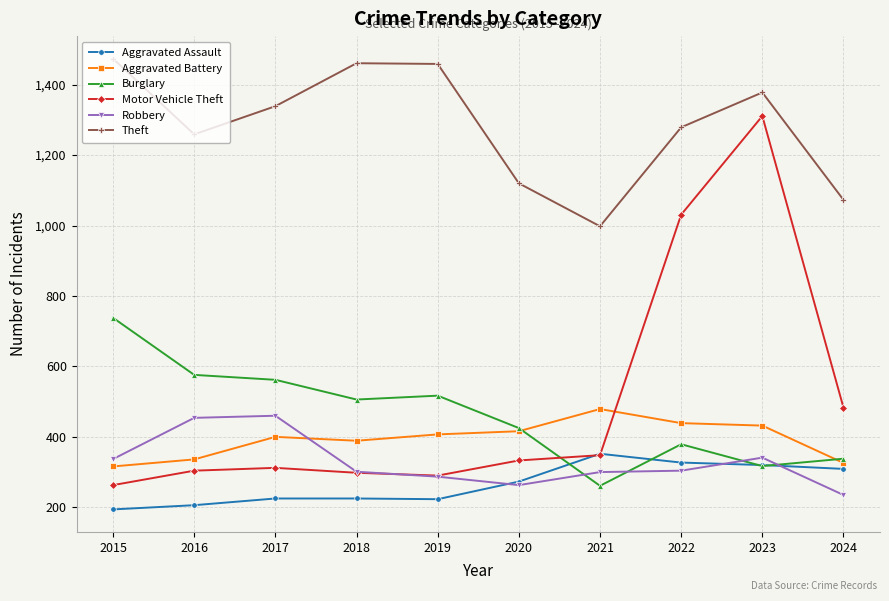

What is the difference between the highest and lowest values at 2023?

1061